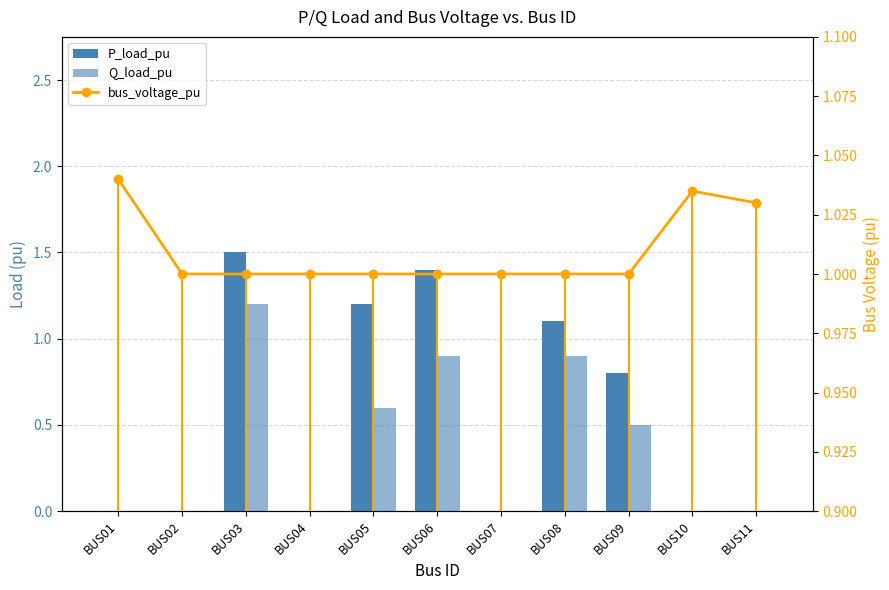

Reading left to right, what are all the values shown in this chart?

P_load_pu: BUS01=0.0	BUS02=0.0	BUS03=1.5	BUS04=0.0	BUS05=1.2	BUS06=1.4	BUS07=0.0	BUS08=1.1	BUS09=0.8	BUS10=0.0	BUS11=0.0
Q_load_pu: BUS01=0.0	BUS02=0.0	BUS03=1.2	BUS04=0.0	BUS05=0.6	BUS06=0.9	BUS07=0.0	BUS08=0.9	BUS09=0.5	BUS10=0.0	BUS11=0.0
bus_voltage_pu: BUS01=1.0	BUS02=1.0	BUS03=1.0	BUS04=1.0	BUS05=1.0	BUS06=1.0	BUS07=1.0	BUS08=1.0	BUS09=1.0	BUS10=1.0	BUS11=1.0